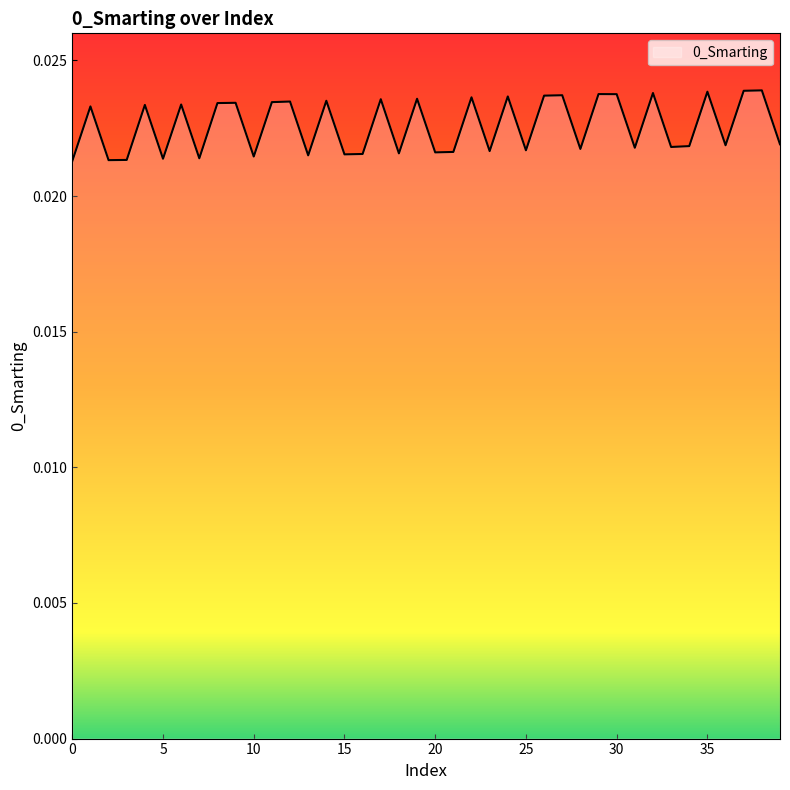

How many lines are shown in the chart?

1